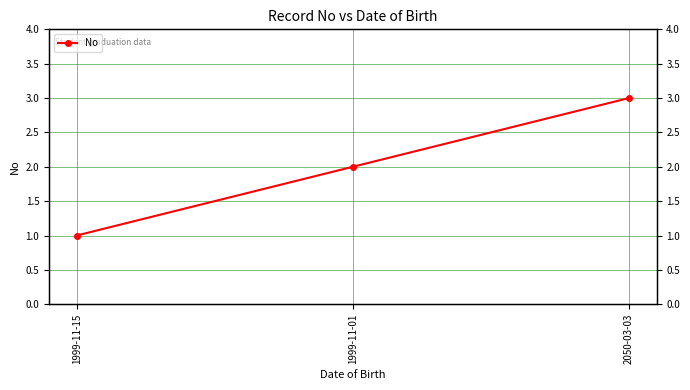

Reading left to right, list all the values displayed in this chart.

1	2	3